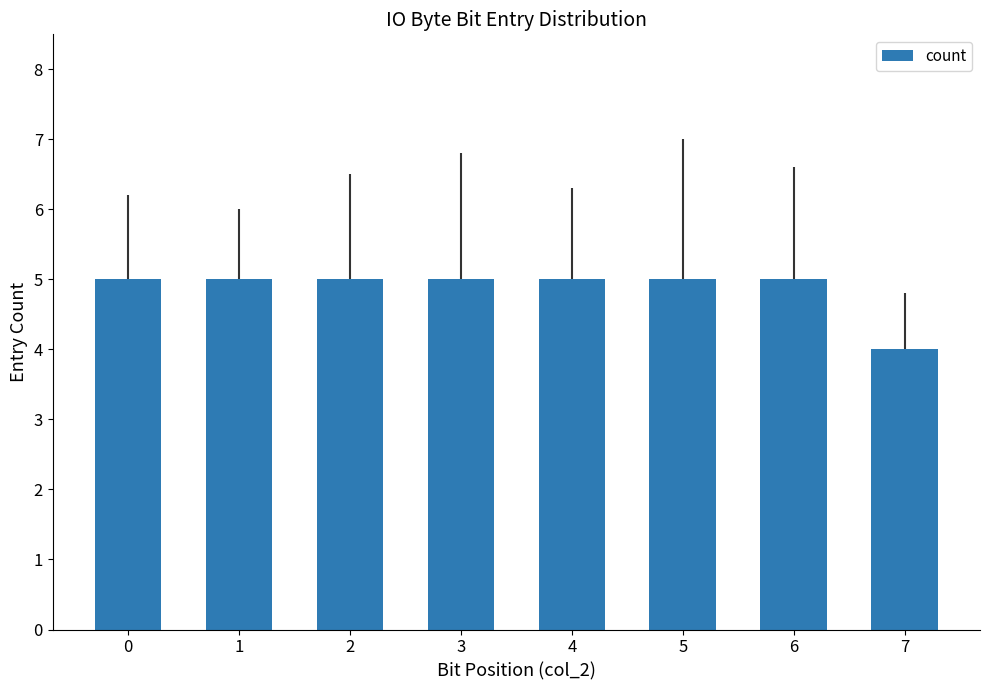

What is the greatest value displayed?

5